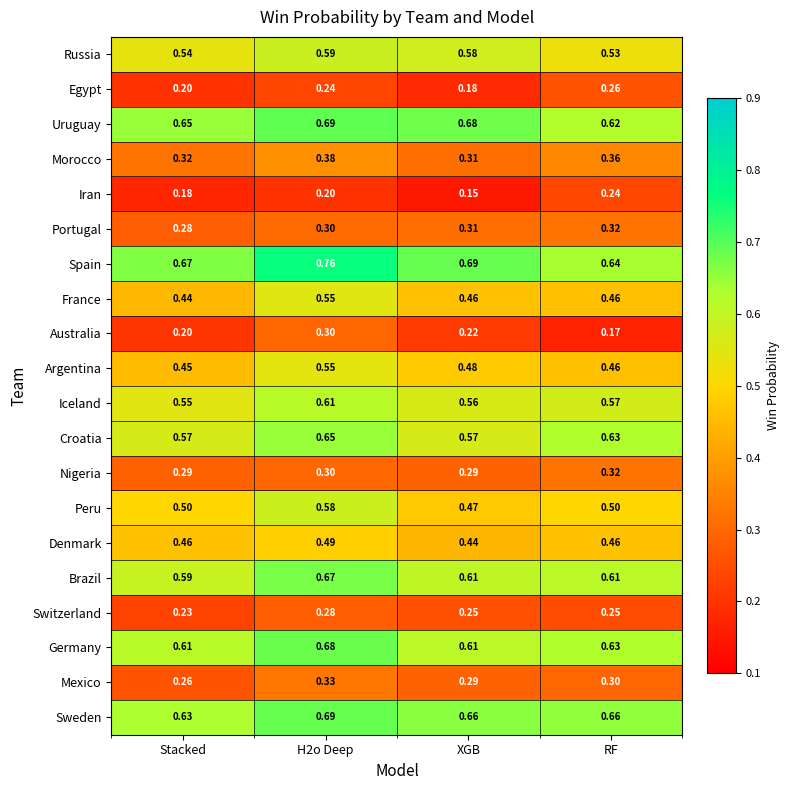

Which category has the lowest value across all series?

XGB